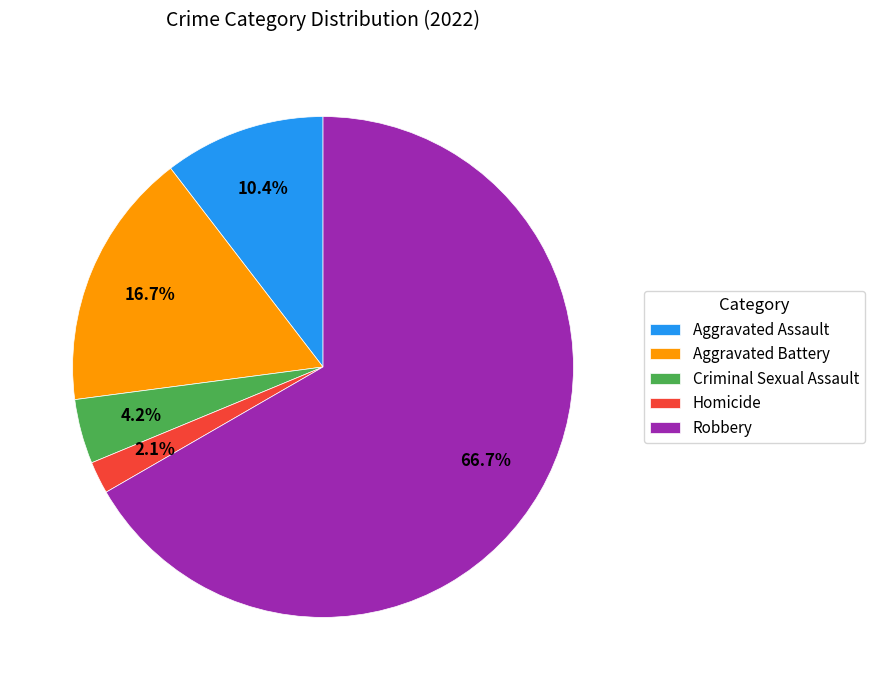

Does Criminal Sexual Assault account for over 50% of the chart?

No